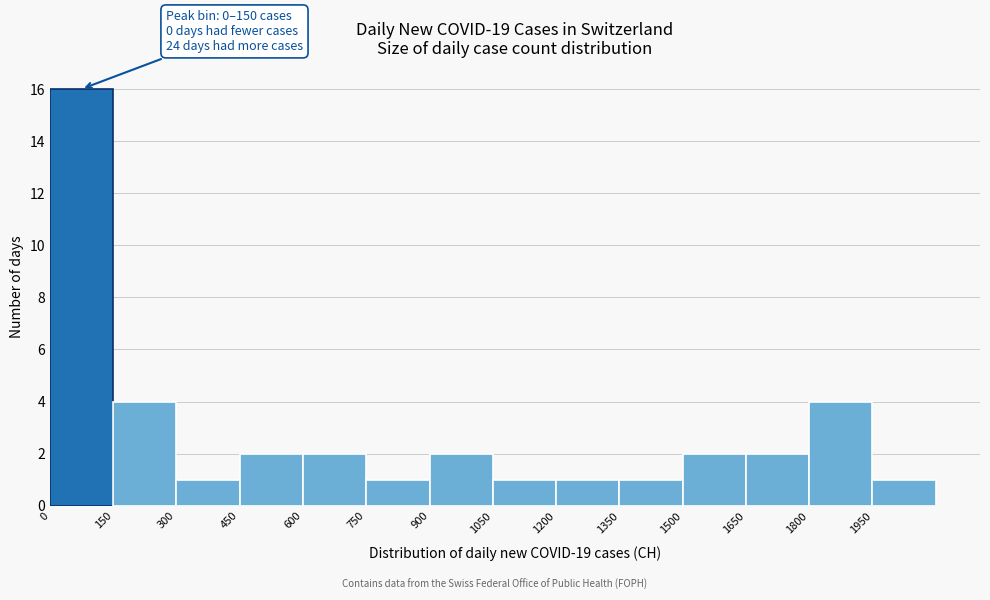

Over which range of the x-axis is the bar tallest?

0 to 150